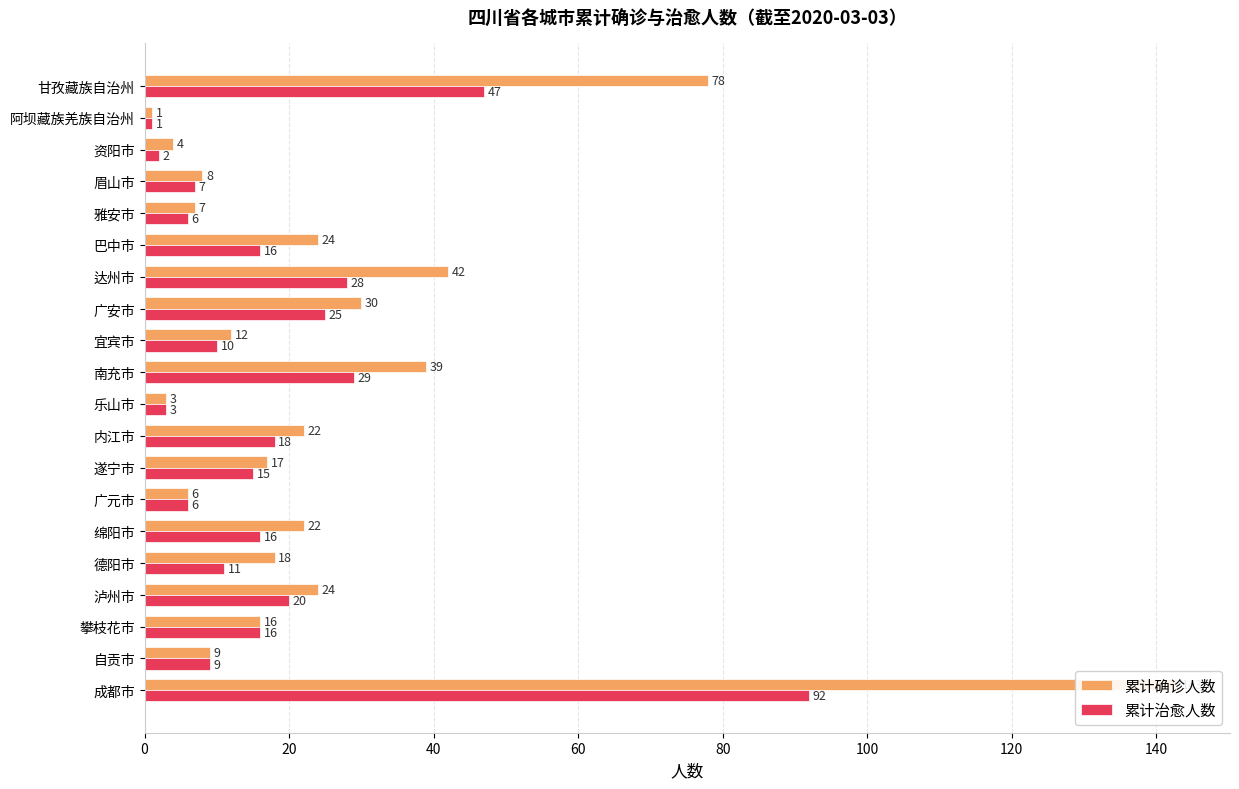

Reading left to right, list all the values displayed in this chart.

累计确诊人数: 143	9	16	24	18	22	6	17	22	3	39	12	30	42	24	7	8	4	1	78
累计治愈人数: 92	9	16	20	11	16	6	15	18	3	29	10	25	28	16	6	7	2	1	47